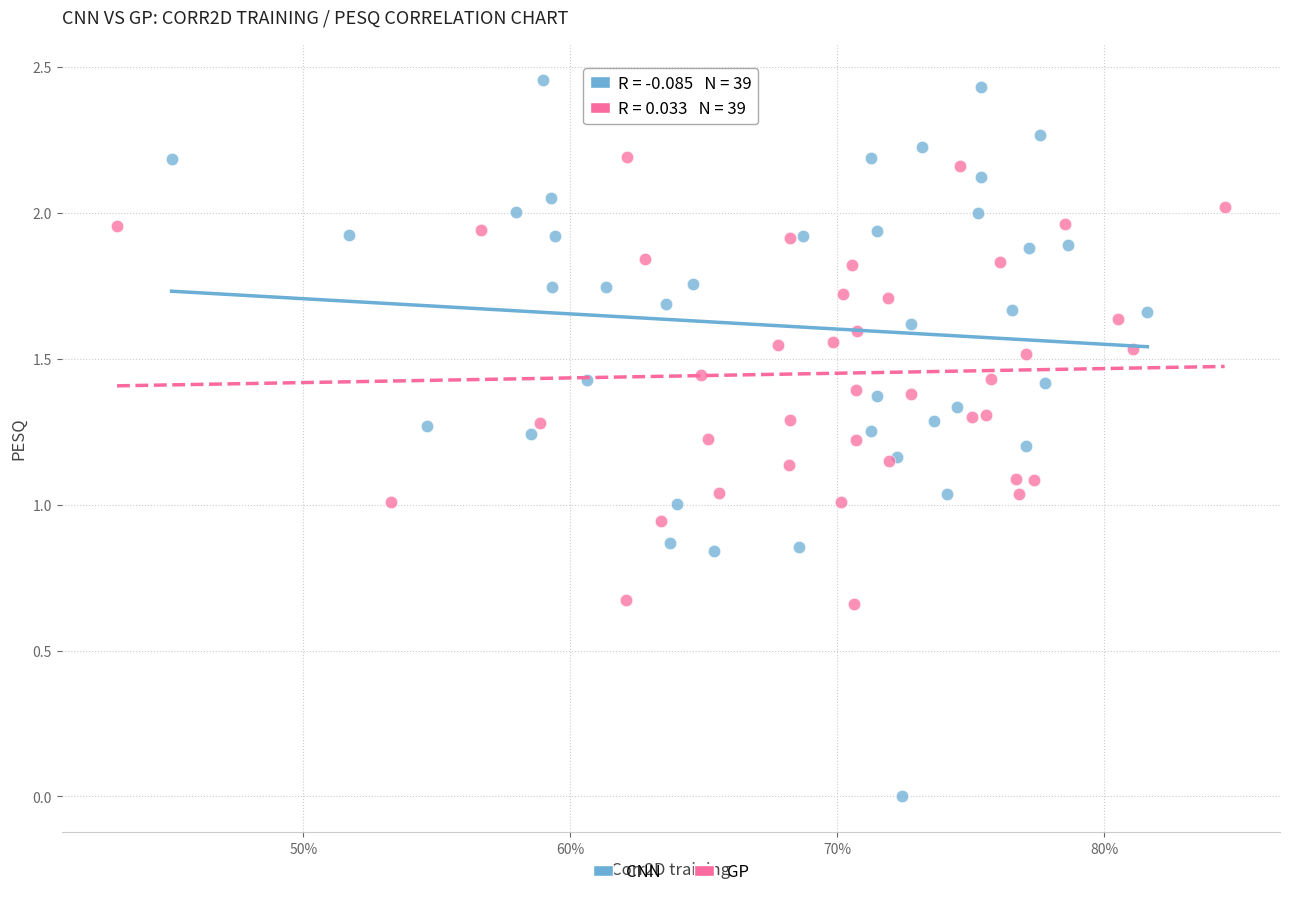

Which series reaches the minimum Y coordinate?

CNN